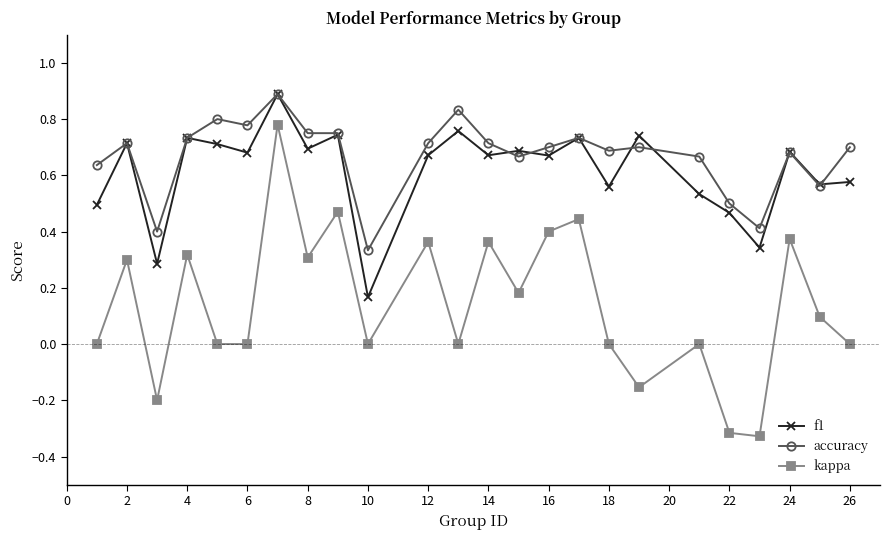

True or false: f1 has more than 1 points higher than both neighbors.

True